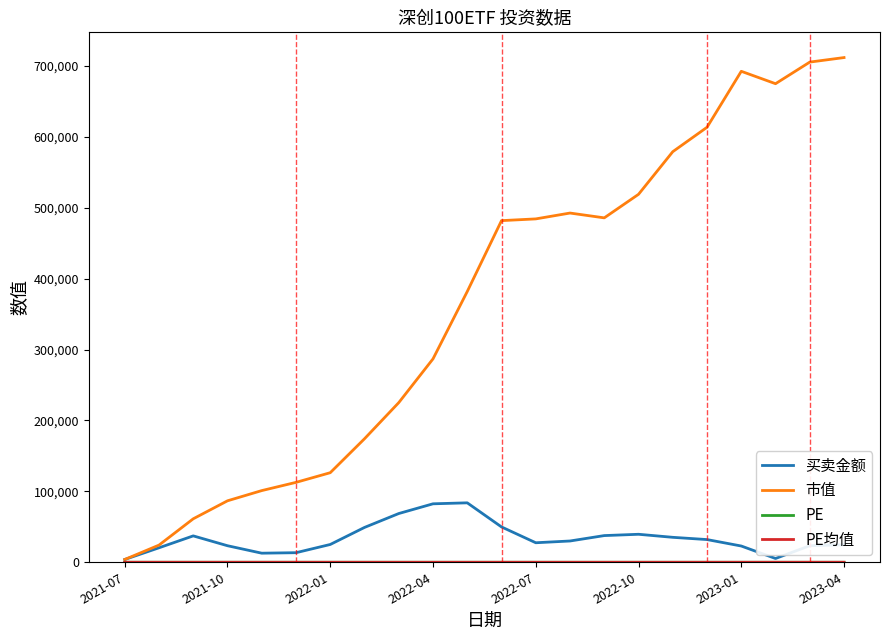

Which series has the largest range (max minus min)?

市值